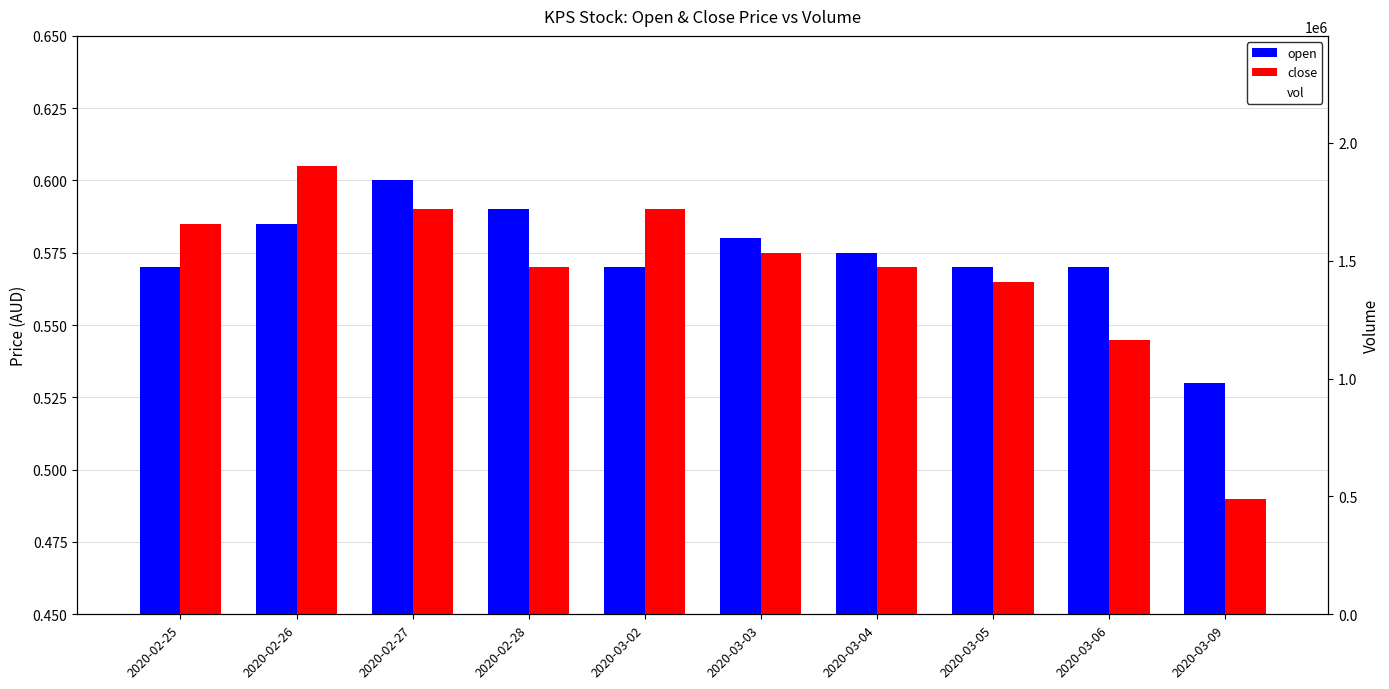

Between 2020-03-06 and 2020-03-09, which is larger?

2020-03-06